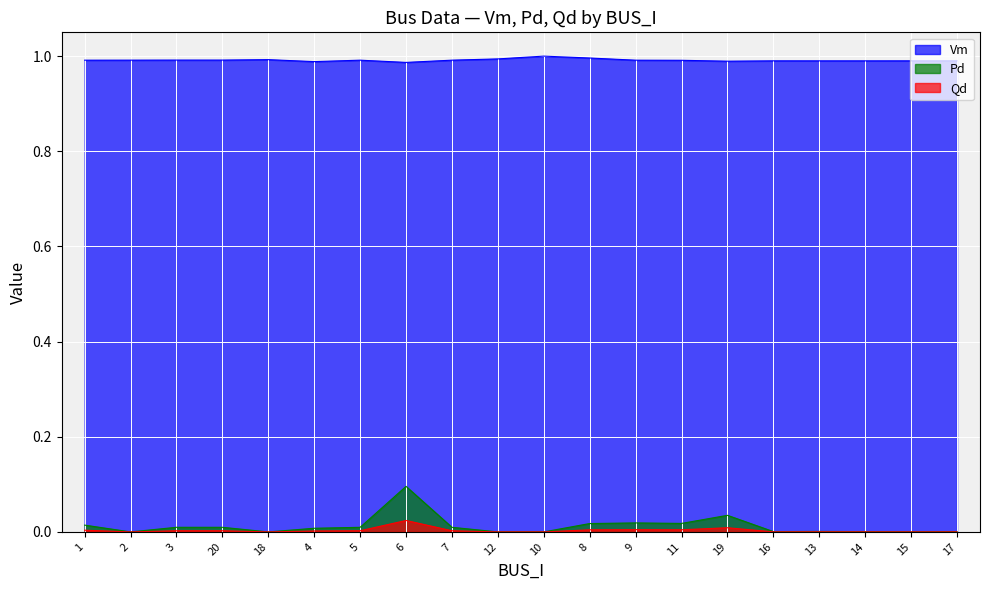

Reading left to right, what are all the values shown in this chart?

Vm: 1.0	1.0	1.0	1.0	1.0	1.0	1.0	1.0	1.0	1.0	1.0	1.0	1.0	1.0	1.0	1.0	1.0	1.0	1.0	1.0
Pd: 0.0	0.0	0.0	0.0	0.0	0.0	0.0	0.1	0.0	0.0	0.0	0.0	0.0	0.0	0.0	0.0	0.0	0.0	0.0	0.0
Qd: 0.0	0.0	0.0	0.0	0.0	0.0	0.0	0.0	0.0	0.0	0.0	0.0	0.0	0.0	0.0	0.0	0.0	0.0	0.0	0.0